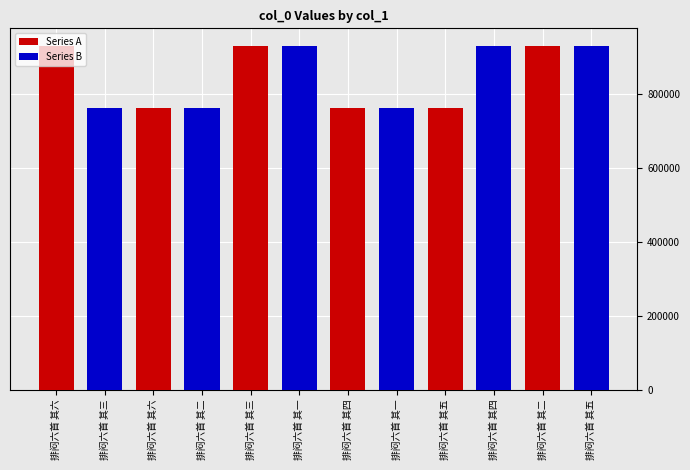

Reading right to left, what are all the values shown in this chart?

Series A: 929887	762223	762222	929885	762224	929886
Series B: 929883	929882	762219	929884	762220	762221